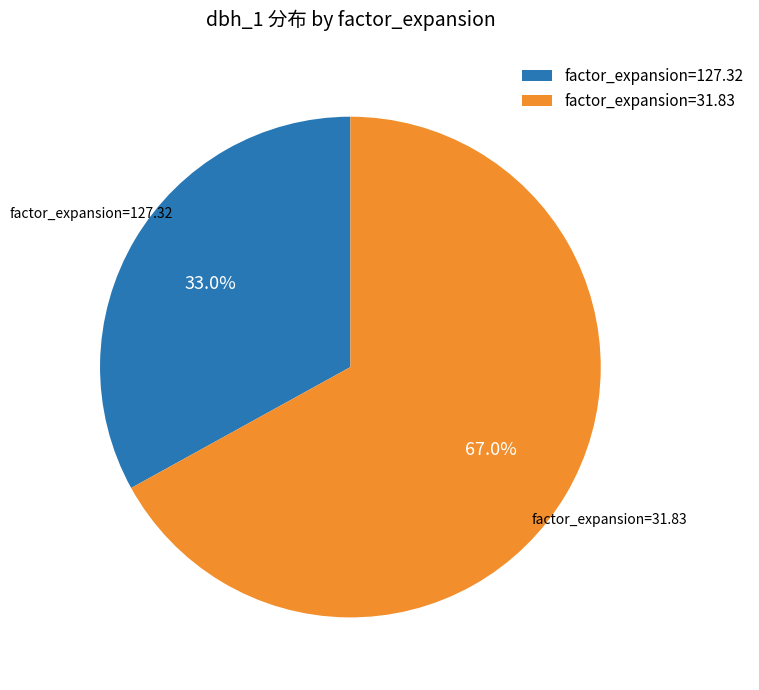

Approximately how many times larger is the value at factor_expansion=127.32 compared to factor_expansion=31.83?

0.5